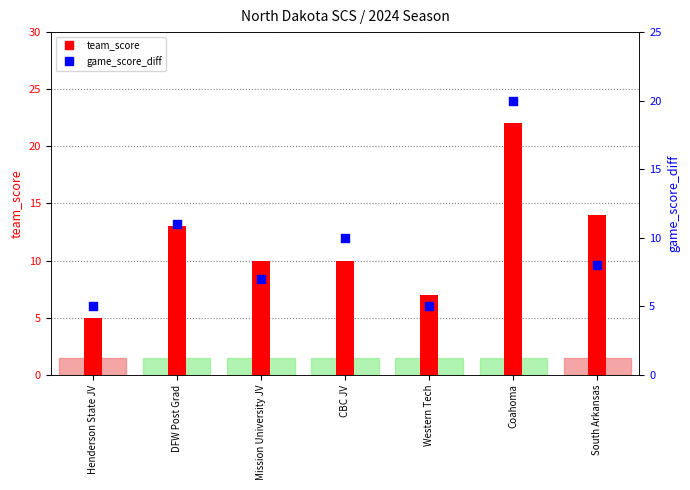

Which series has the largest Y range (max minus min)?

team_score